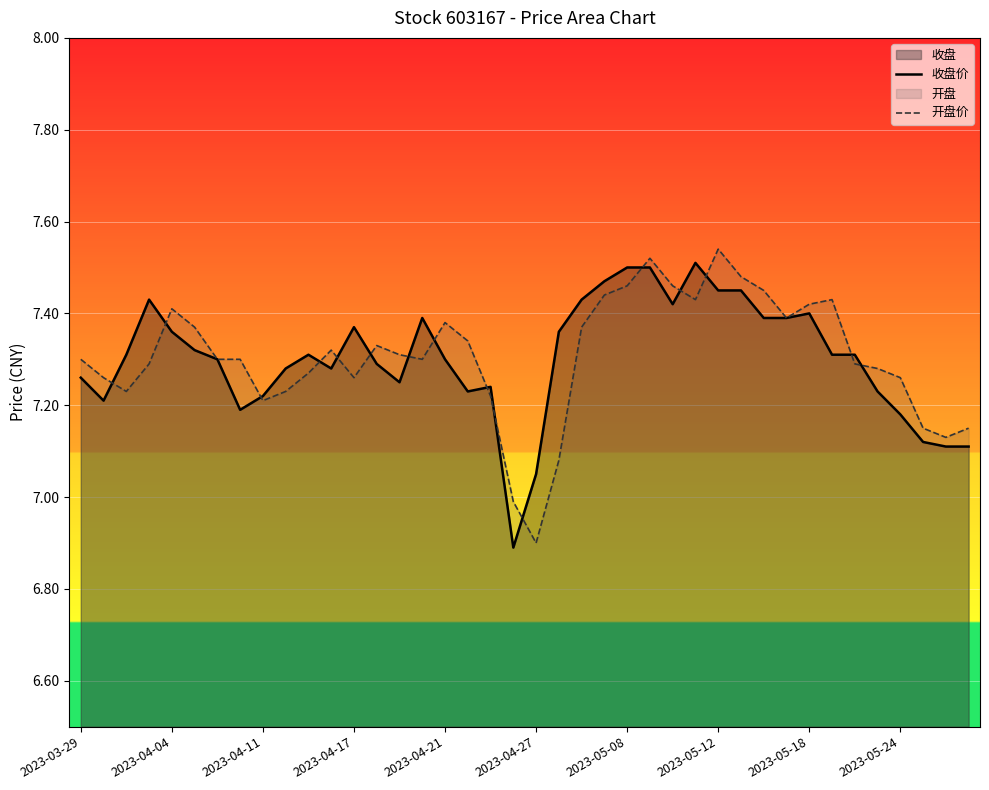

Does the chart display data point markers on the line(s)?

No